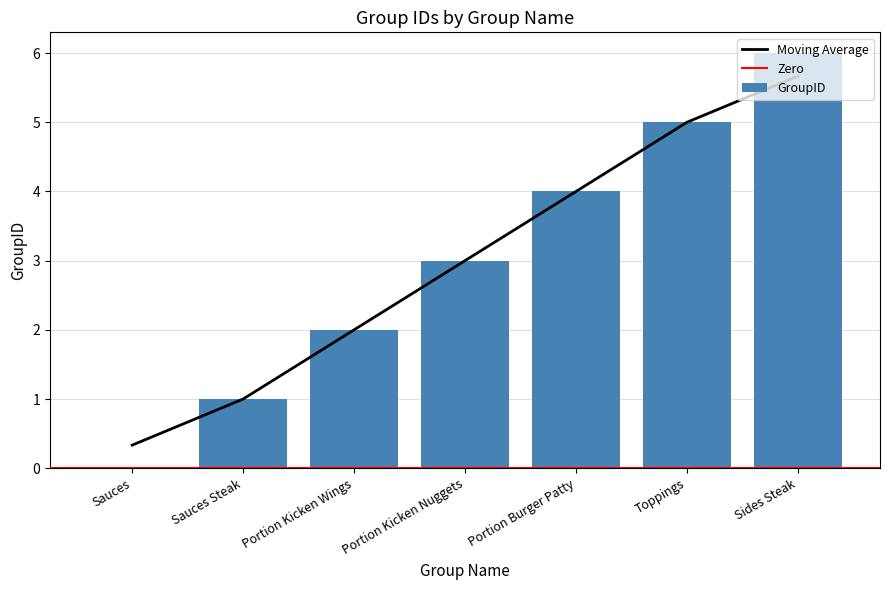

How many data points does each series have?

7